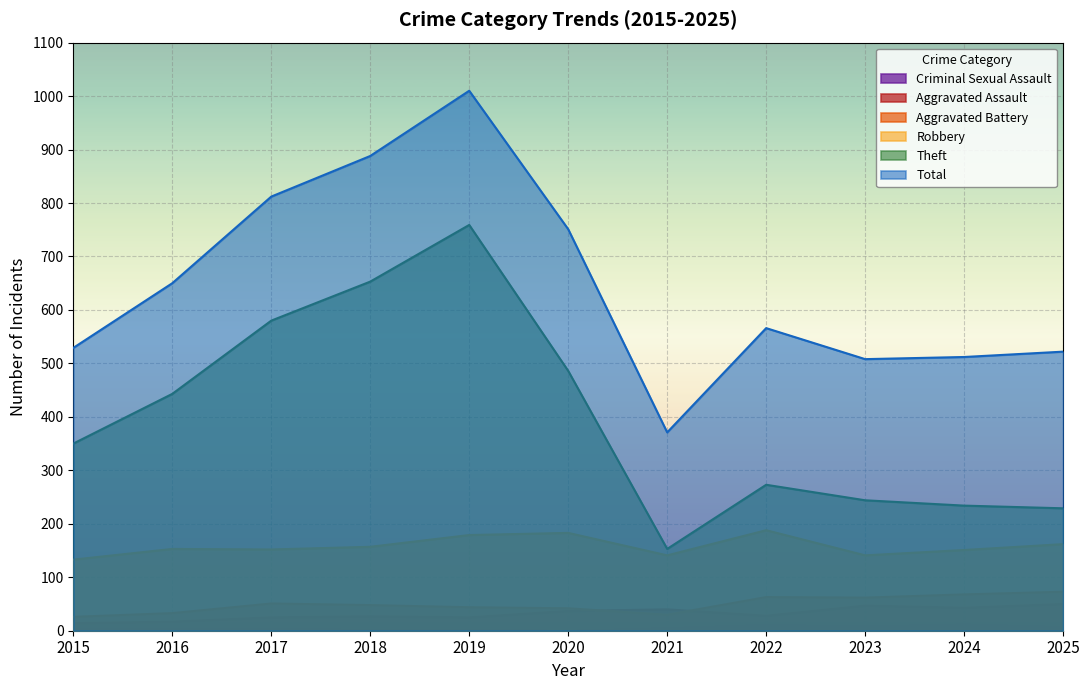

Does the chart display data point markers on the line(s)?

No